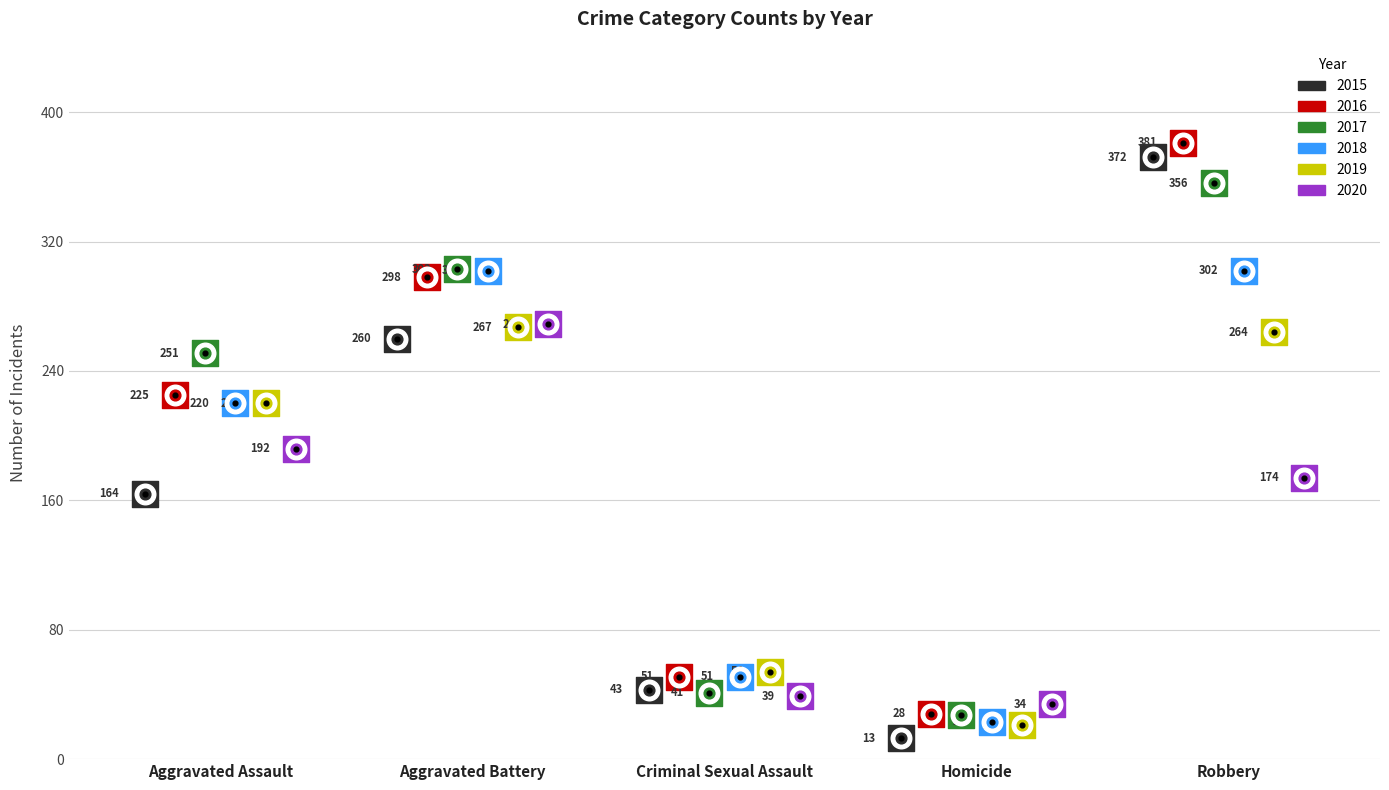

What are all the series names shown in the legend?

2015, 2016, 2017, 2018, 2019, 2020